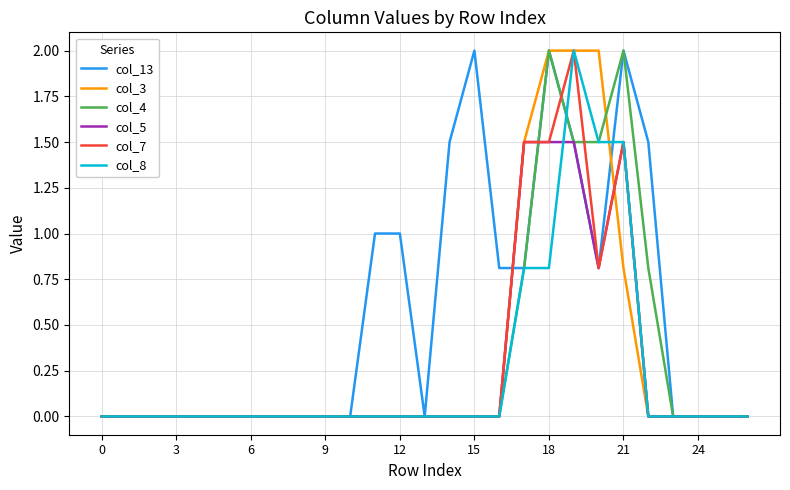

Which series has the largest total across all categories?

col_13